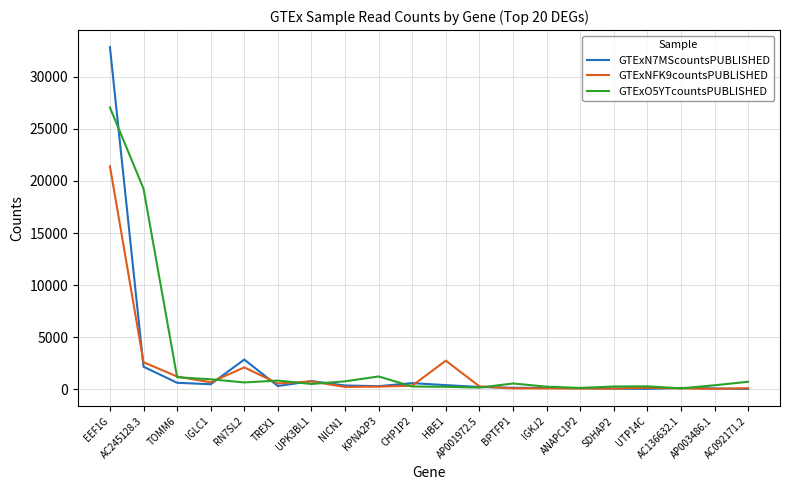

Which series has the largest range (max minus min)?

GTExN7MScountsPUBLISHED